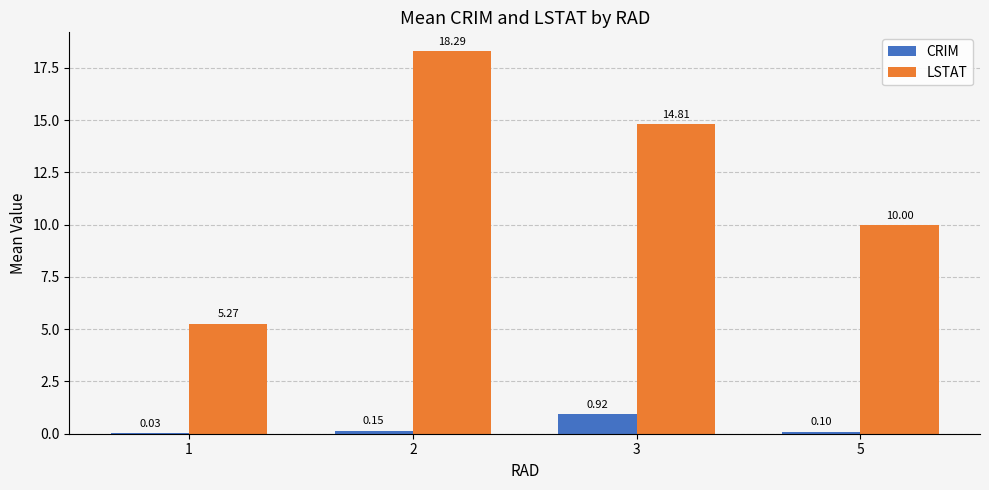

Between 2 and 3, which series saw the biggest shift?

LSTAT